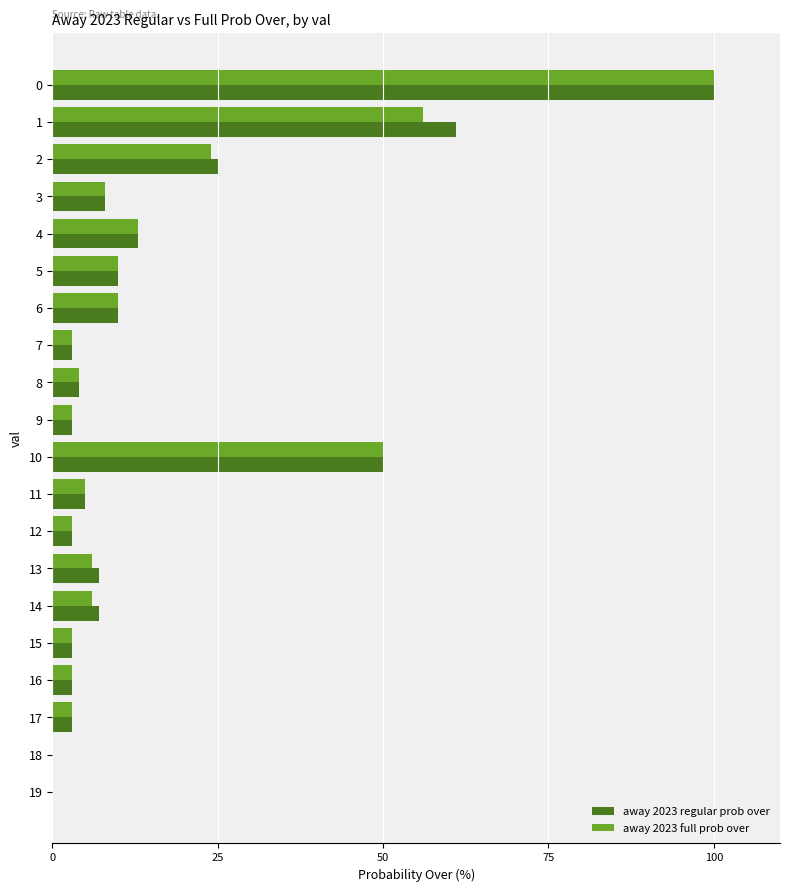

How many data points does each series have?

20